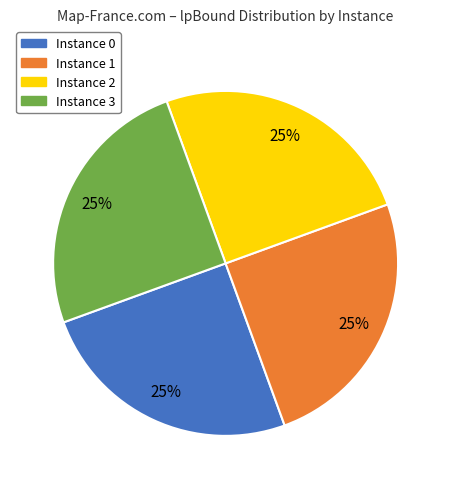

Does any single category account for the majority?

No